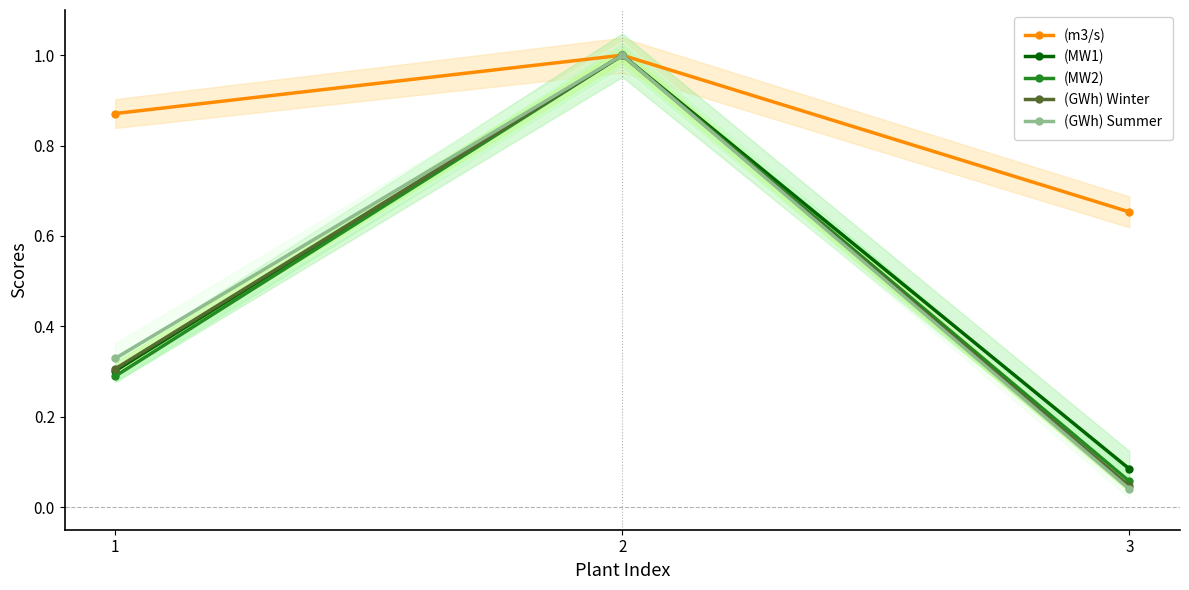

The value of (MW1) at 2 is 0.5. True or false?

False